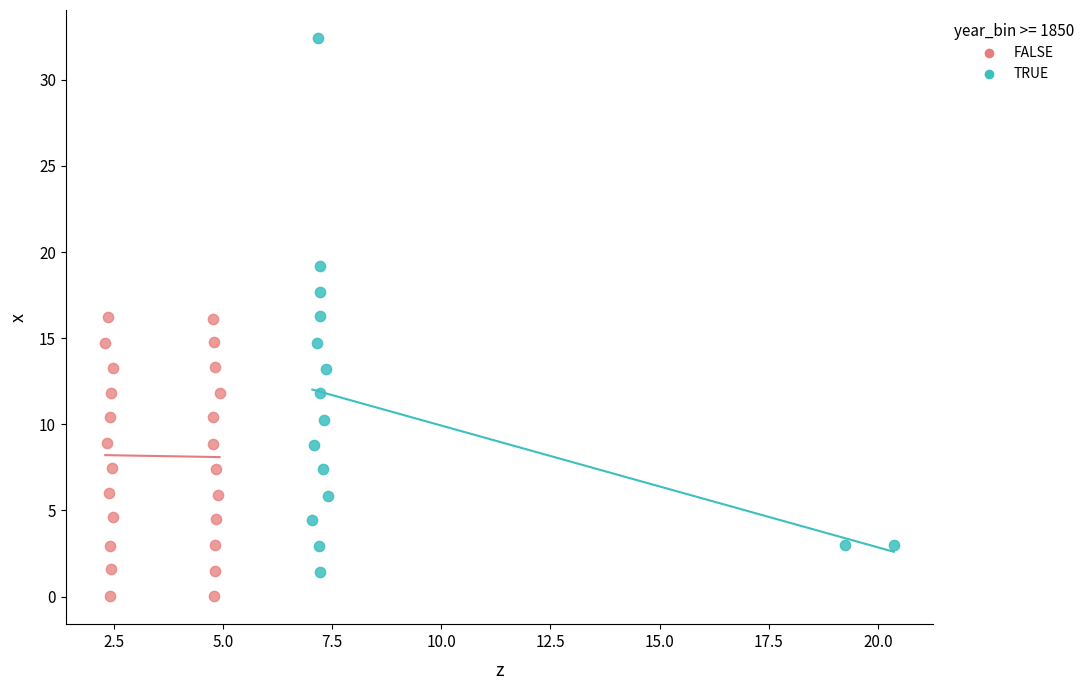

Which series reaches the minimum Y coordinate?

FALSE